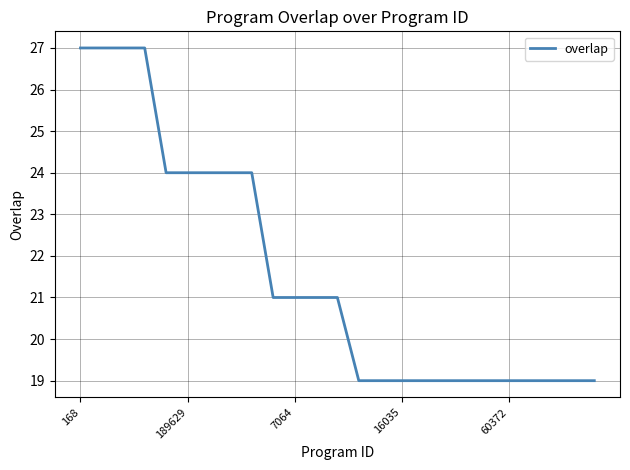

What is the greatest value displayed?

27